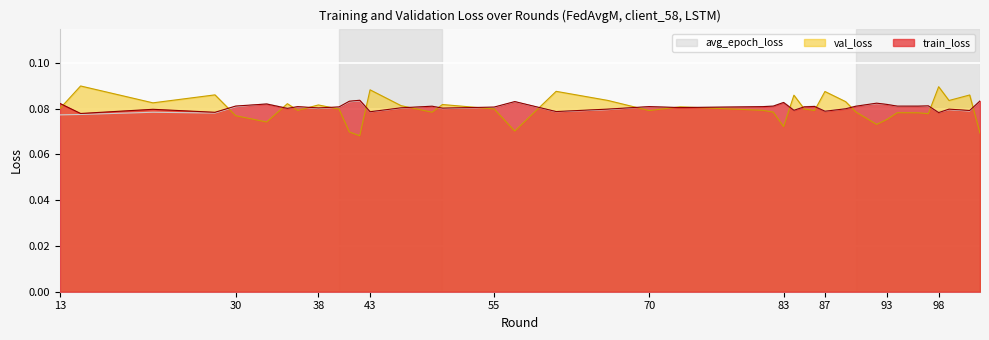

Reading left to right, transcribe all the data shown in this chart.

train_loss: 0.1	0.1	0.1	0.1	0.1	0.1	0.1	0.1	0.1	0.1	0.1	0.1	0.1	0.1	0.1	0.1	0.1	0.1	0.1	0.1	0.1	0.1	0.1	0.1	0.1	0.1	0.1	0.1	0.1	0.1	0.1	0.1	0.1	0.1	0.1	0.1	0.1	0.1	0.1	0.1
val_loss: 0.1	0.1	0.1	0.1	0.1	0.1	0.1	0.1	0.1	0.1	0.1	0.1	0.1	0.1	0.1	0.1	0.1	0.1	0.1	0.1	0.1	0.1	0.1	0.1	0.1	0.1	0.1	0.1	0.1	0.1	0.1	0.1	0.1	0.1	0.1	0.1	0.1	0.1	0.1	0.1
avg_epoch_loss: 0.1	0.1	0.1	0.1	0.1	0.1	0.1	0.1	0.1	0.1	0.1	0.1	0.1	0.1	0.1	0.1	0.1	0.1	0.1	0.1	0.1	0.1	0.1	0.1	0.1	0.1	0.1	0.1	0.1	0.1	0.1	0.1	0.1	0.1	0.1	0.1	0.1	0.1	0.1	0.1